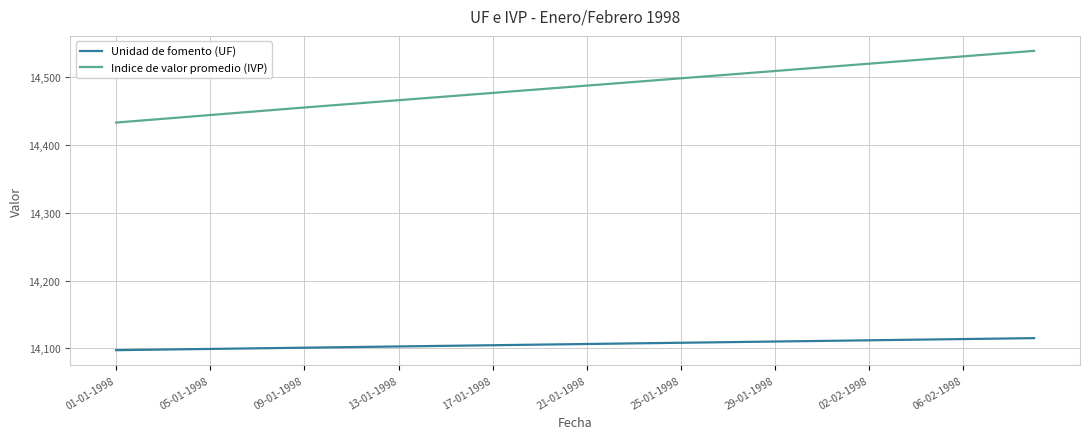

List the series in order of their peak value, lowest first.

Unidad de fomento (UF), Indice de valor promedio (IVP)